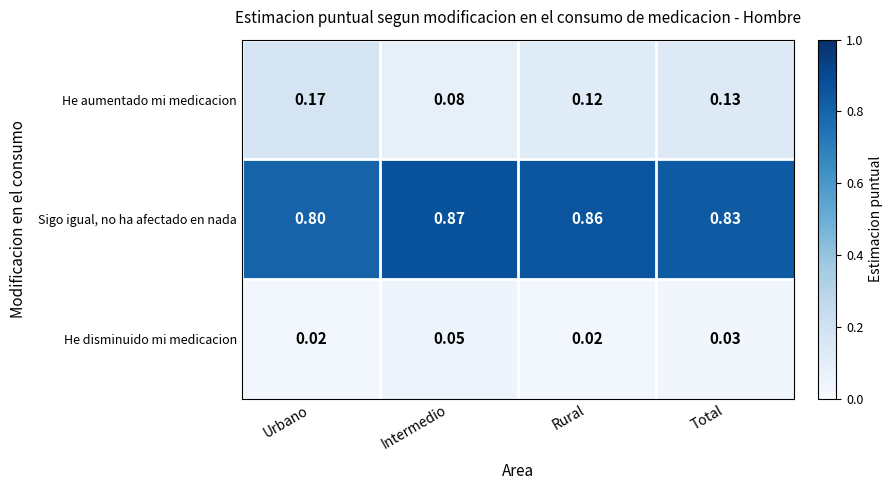

Which series changed the most between Intermedio and Total?

He aumentado mi medicacion